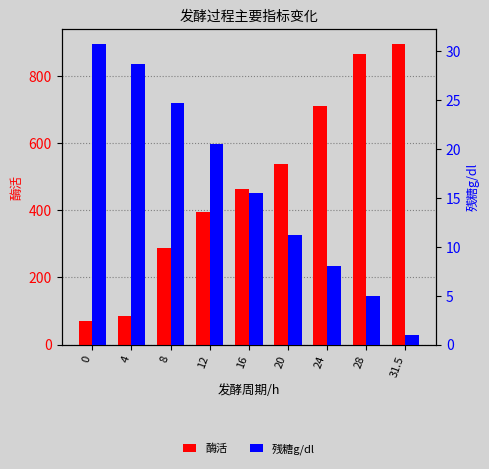

What is the sum of the 残糖g/dl values at 20 and 16?

26.8